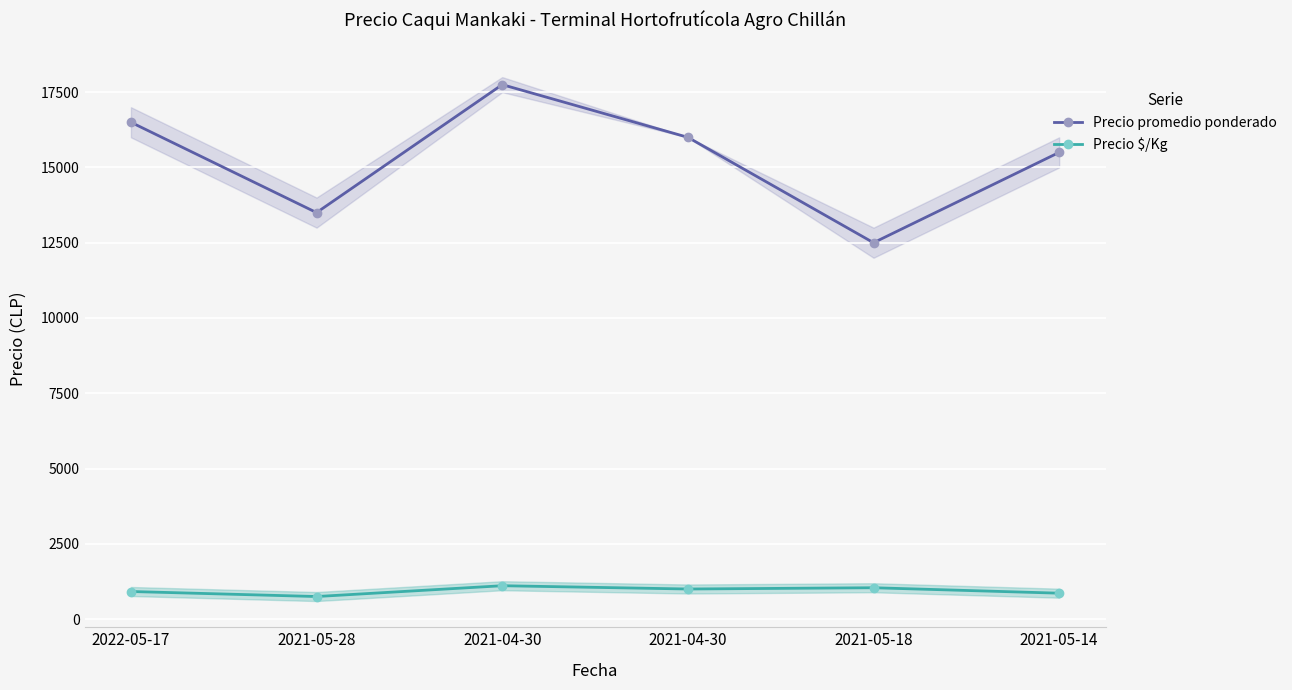

Rank the series by their average value, from lowest to highest.

Precio $/Kg, Precio promedio ponderado